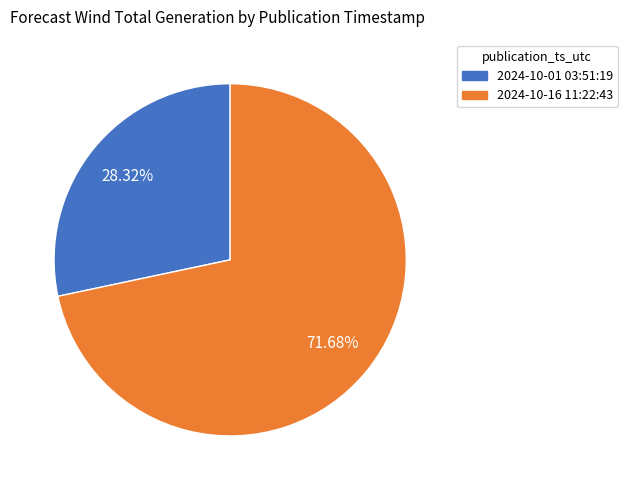

Does any single category account for the majority?

Yes